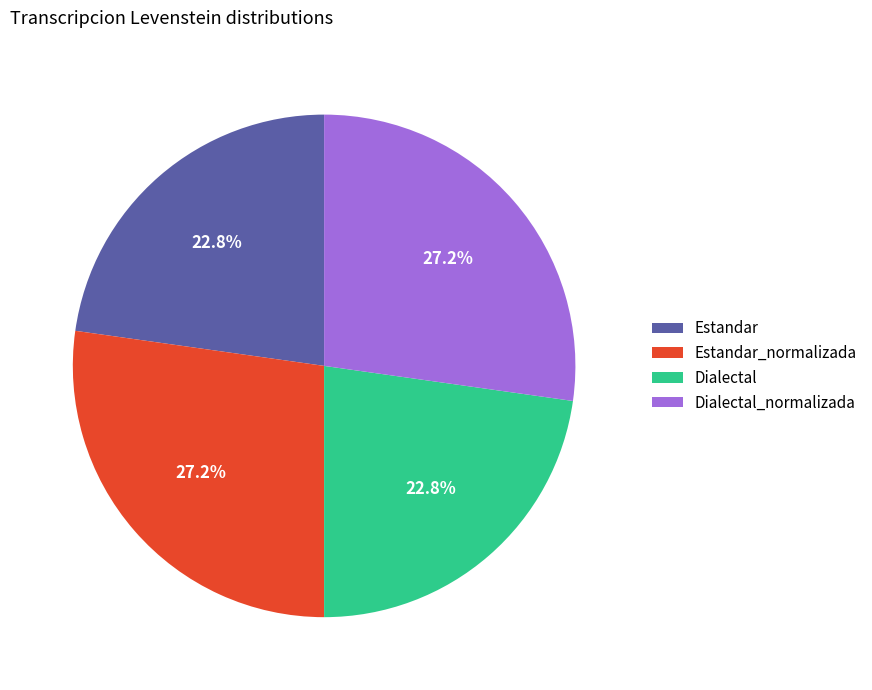

How many segments does this pie chart have?

4